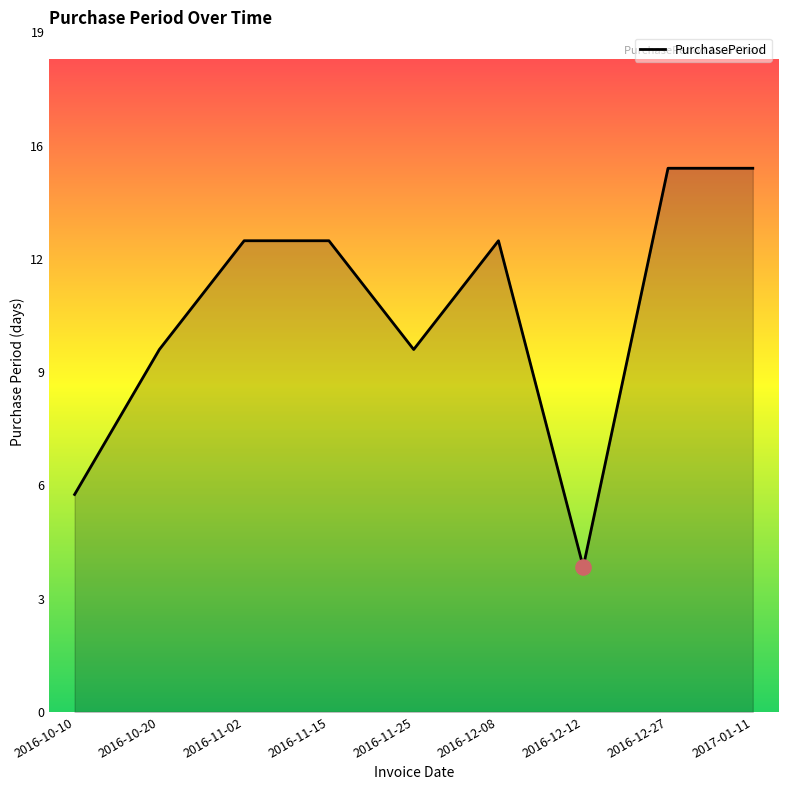

Does the chart have visible grid lines?

No